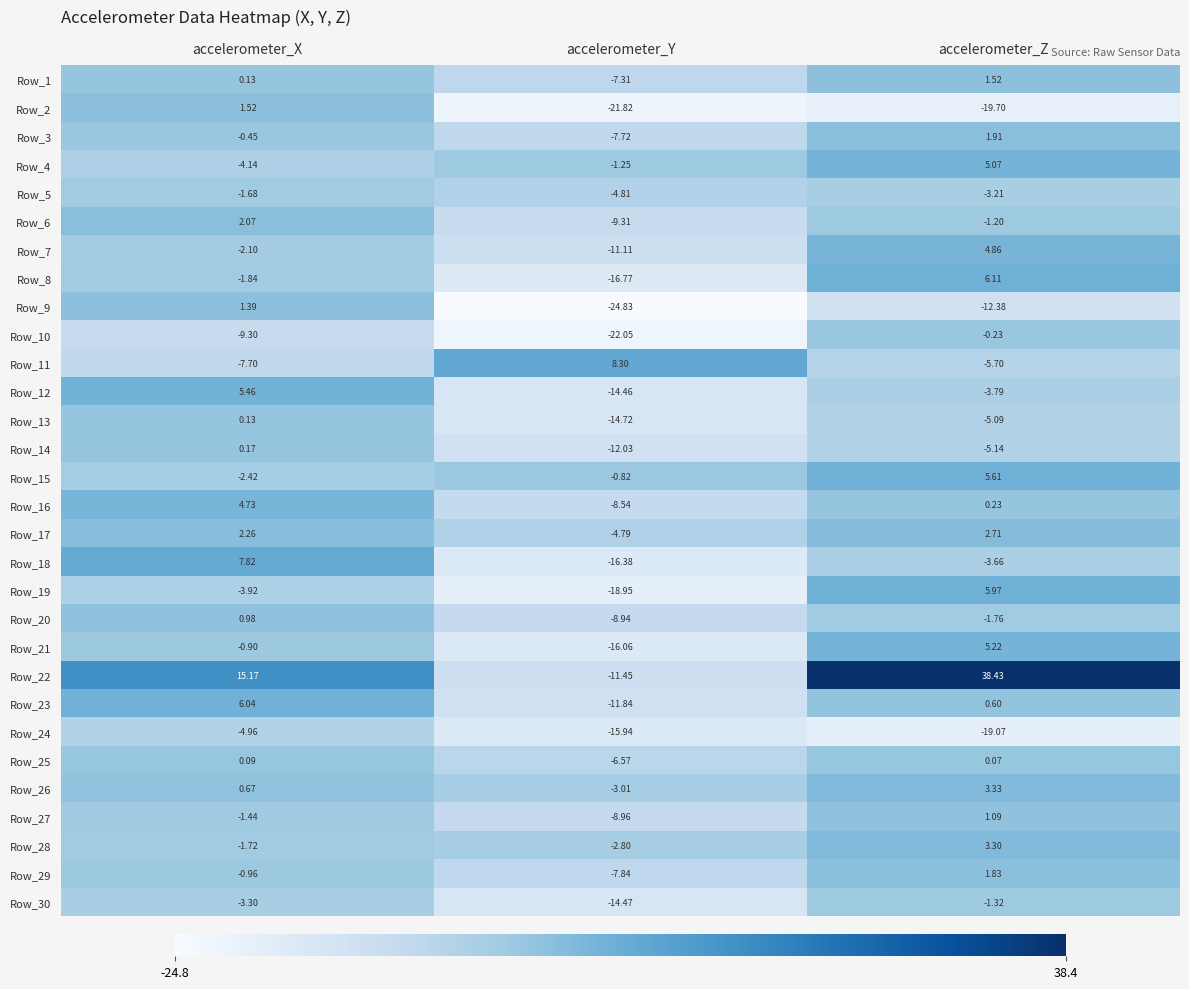

At which category is the sum across all series the highest?

accelerometer_Z